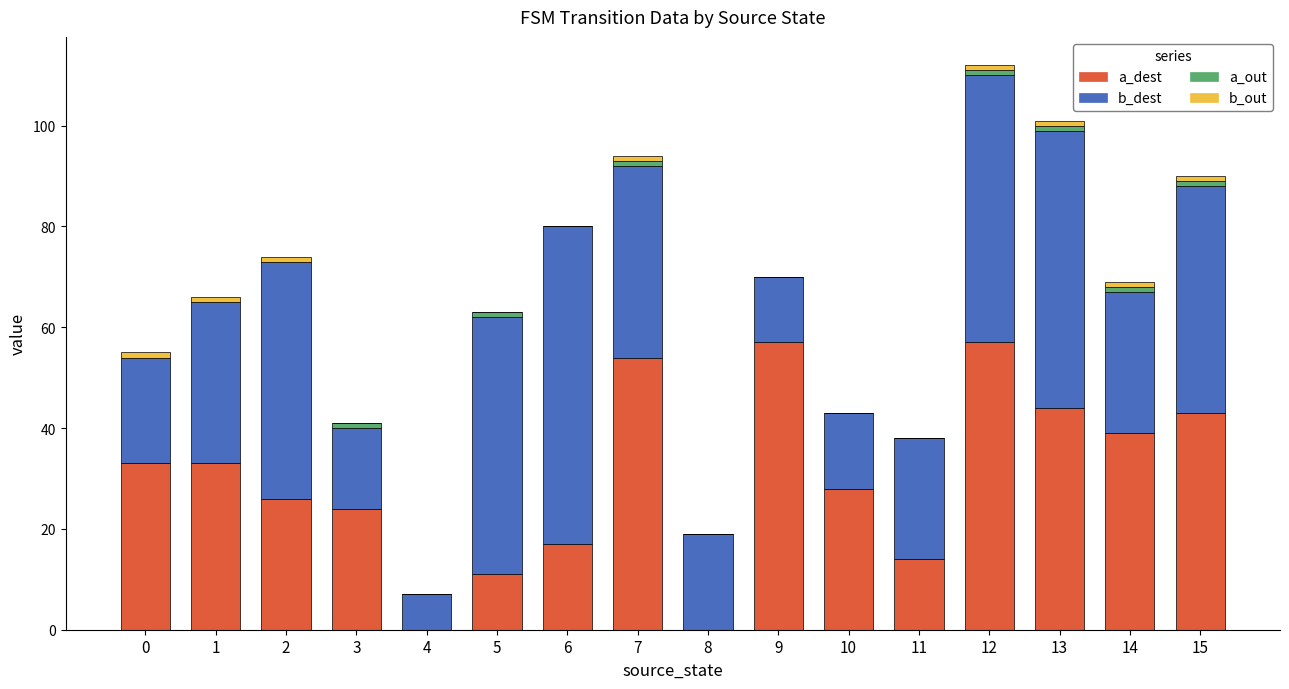

What is the maximum value for a_dest?

57